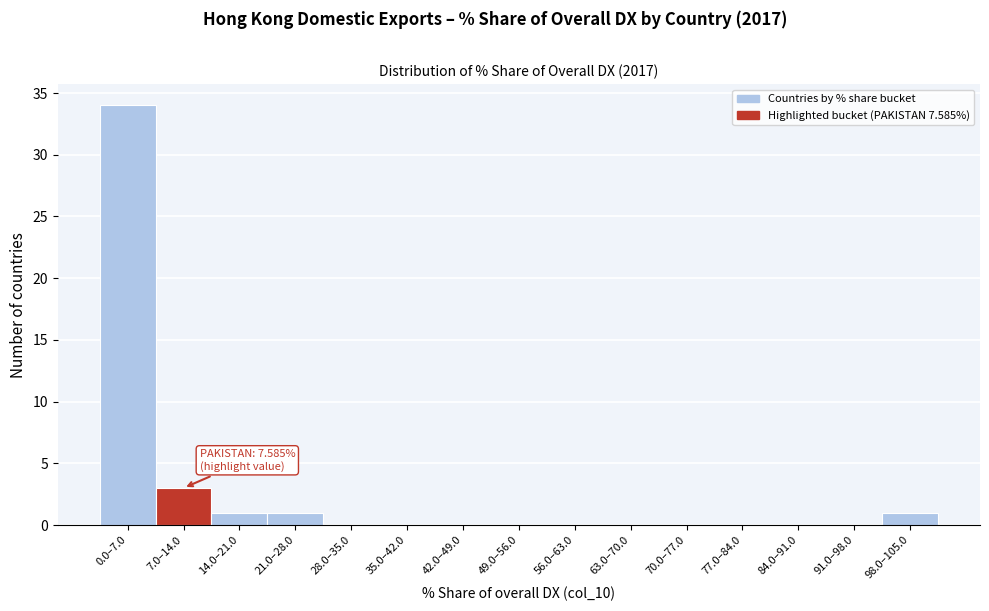

Reading left to right, what are all the values shown in this chart?

0.0–7.0=34	7.0–14.0=3	14.0–21.0=1	21.0–28.0=1	28.0–35.0=0	35.0–42.0=0	42.0–49.0=0	49.0–56.0=0	56.0–63.0=0	63.0–70.0=0	70.0–77.0=0	77.0–84.0=0	84.0–91.0=0	91.0–98.0=0	98.0–105.0=1